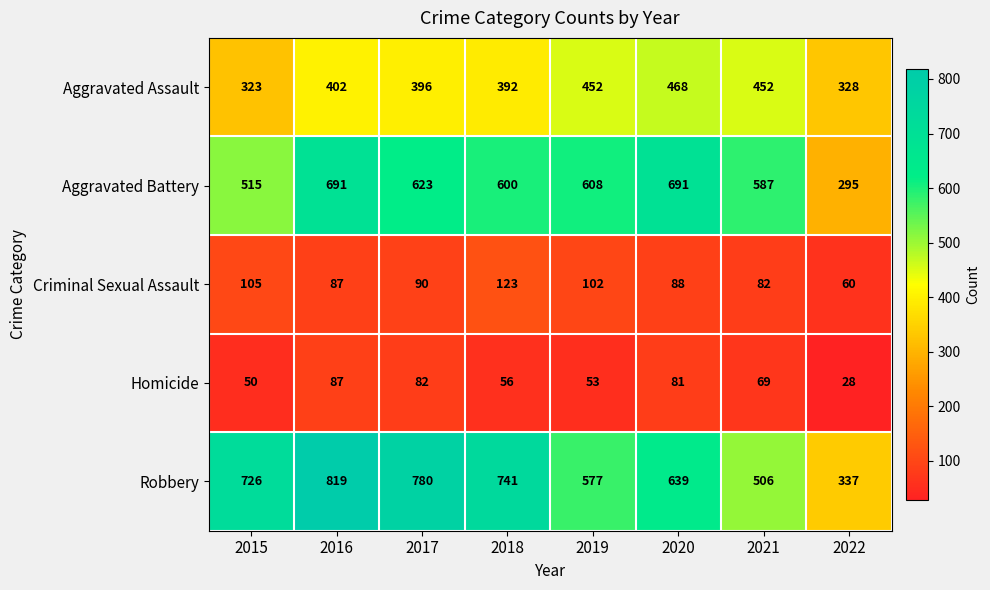

List the series in order of their peak value, highest first.

Robbery, Aggravated Battery, Aggravated Assault, Criminal Sexual Assault, Homicide